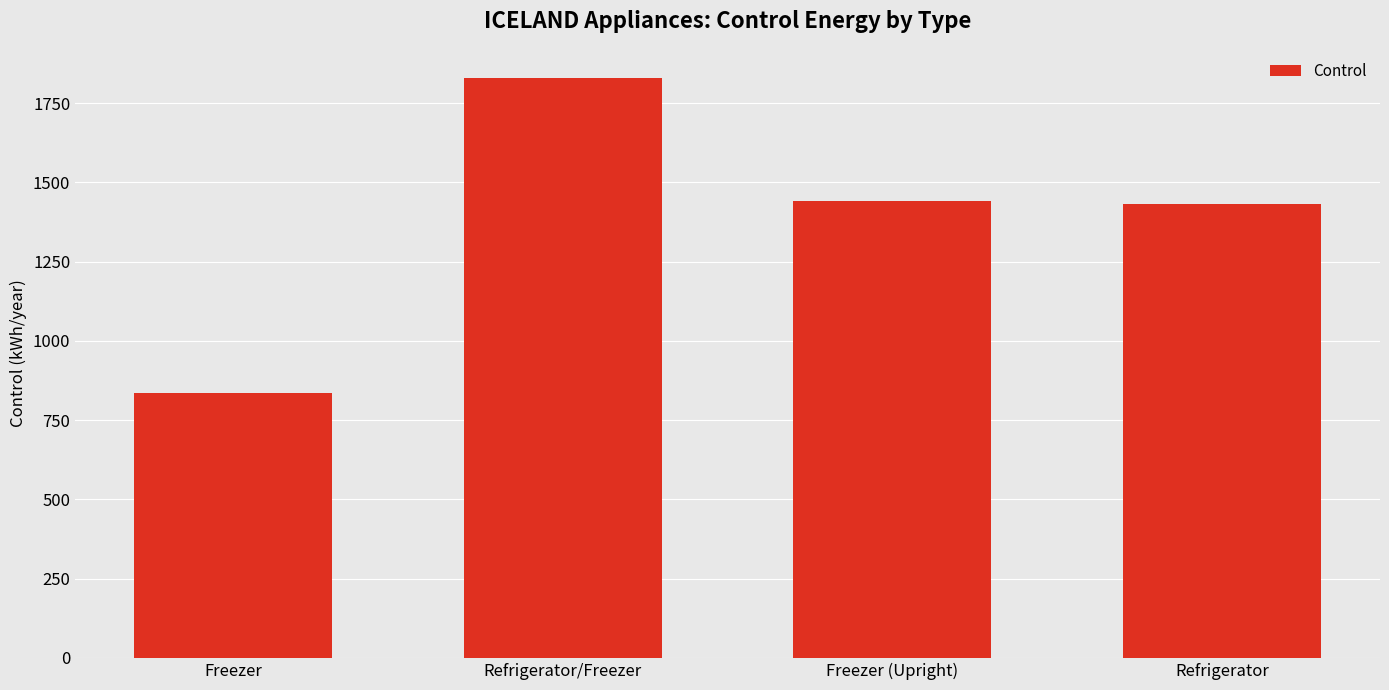

Are the bars horizontal?

No